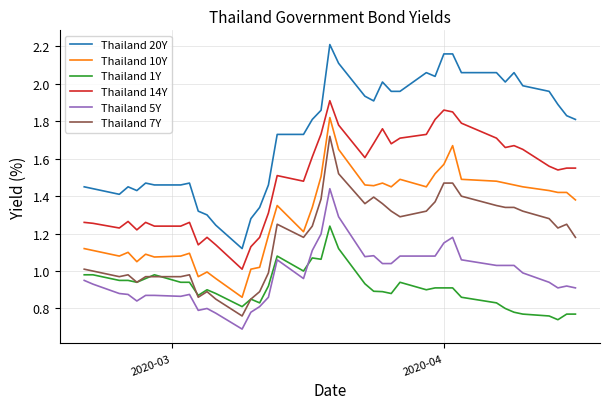

True or false: Thailand 20Y and Thailand 10Y cross at least once.

False